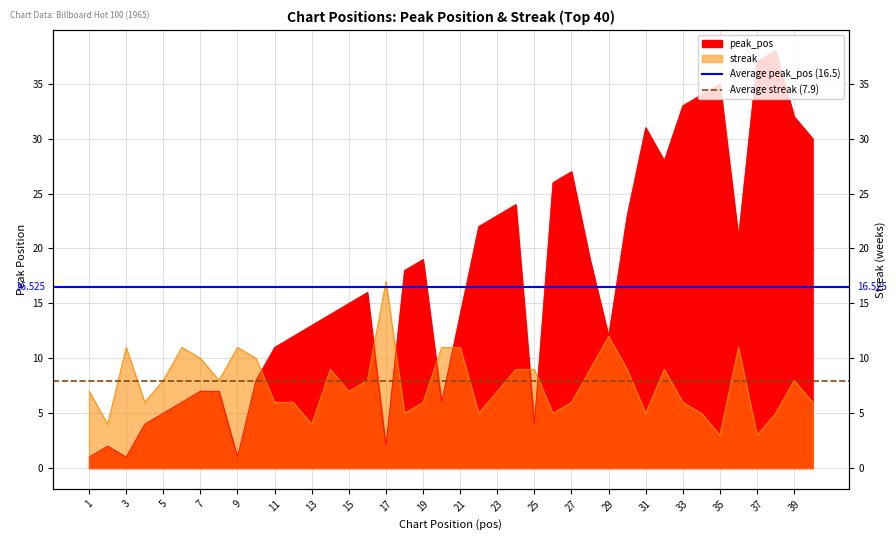

What is the sum of the Average peak_pos (16.5) values at 3 and 1?

33.0